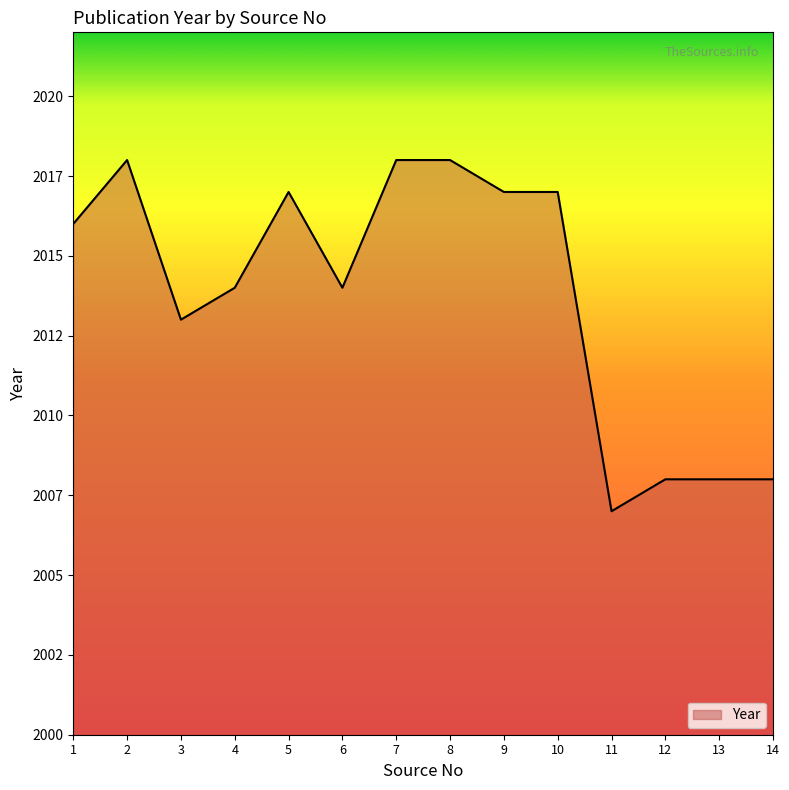

What is the average value?

2014